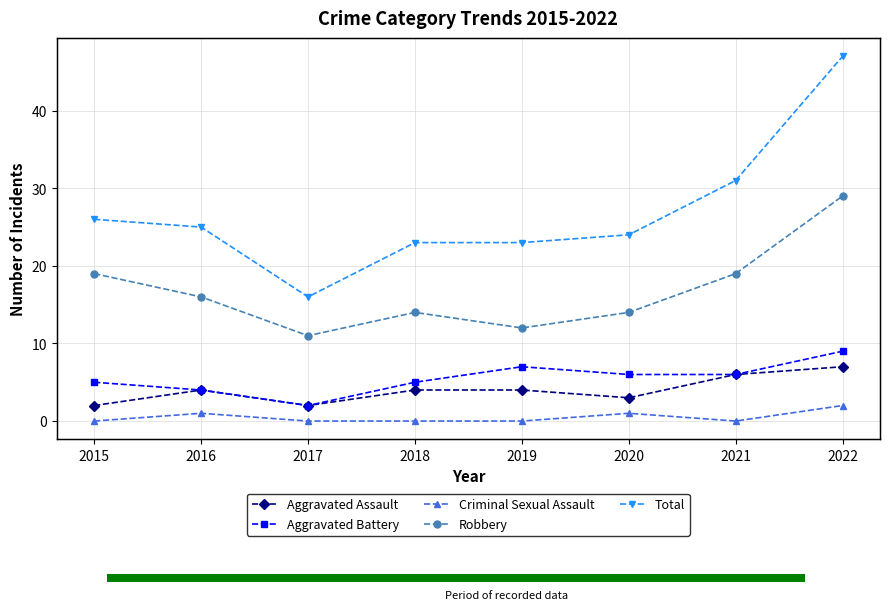

What is the total value across all series at 2022?

94